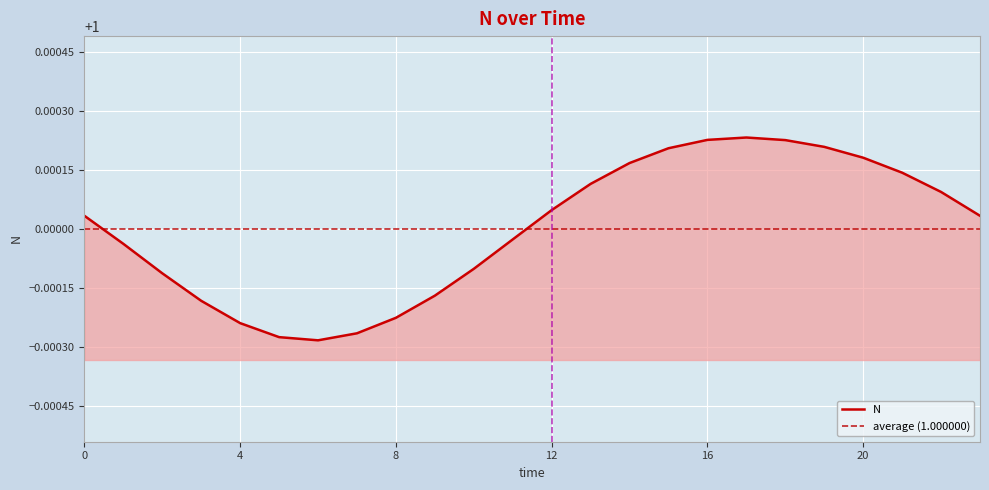

True or false: N has a value of 1.6 at 4.

False